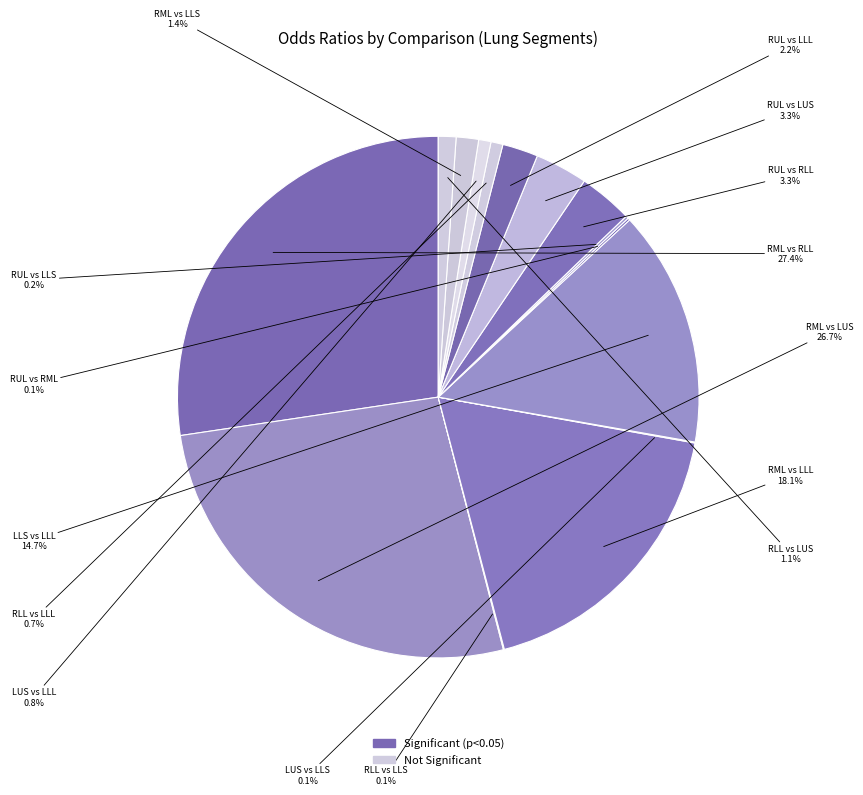

What is the smallest slice in the pie chart?

RLL vs LLS